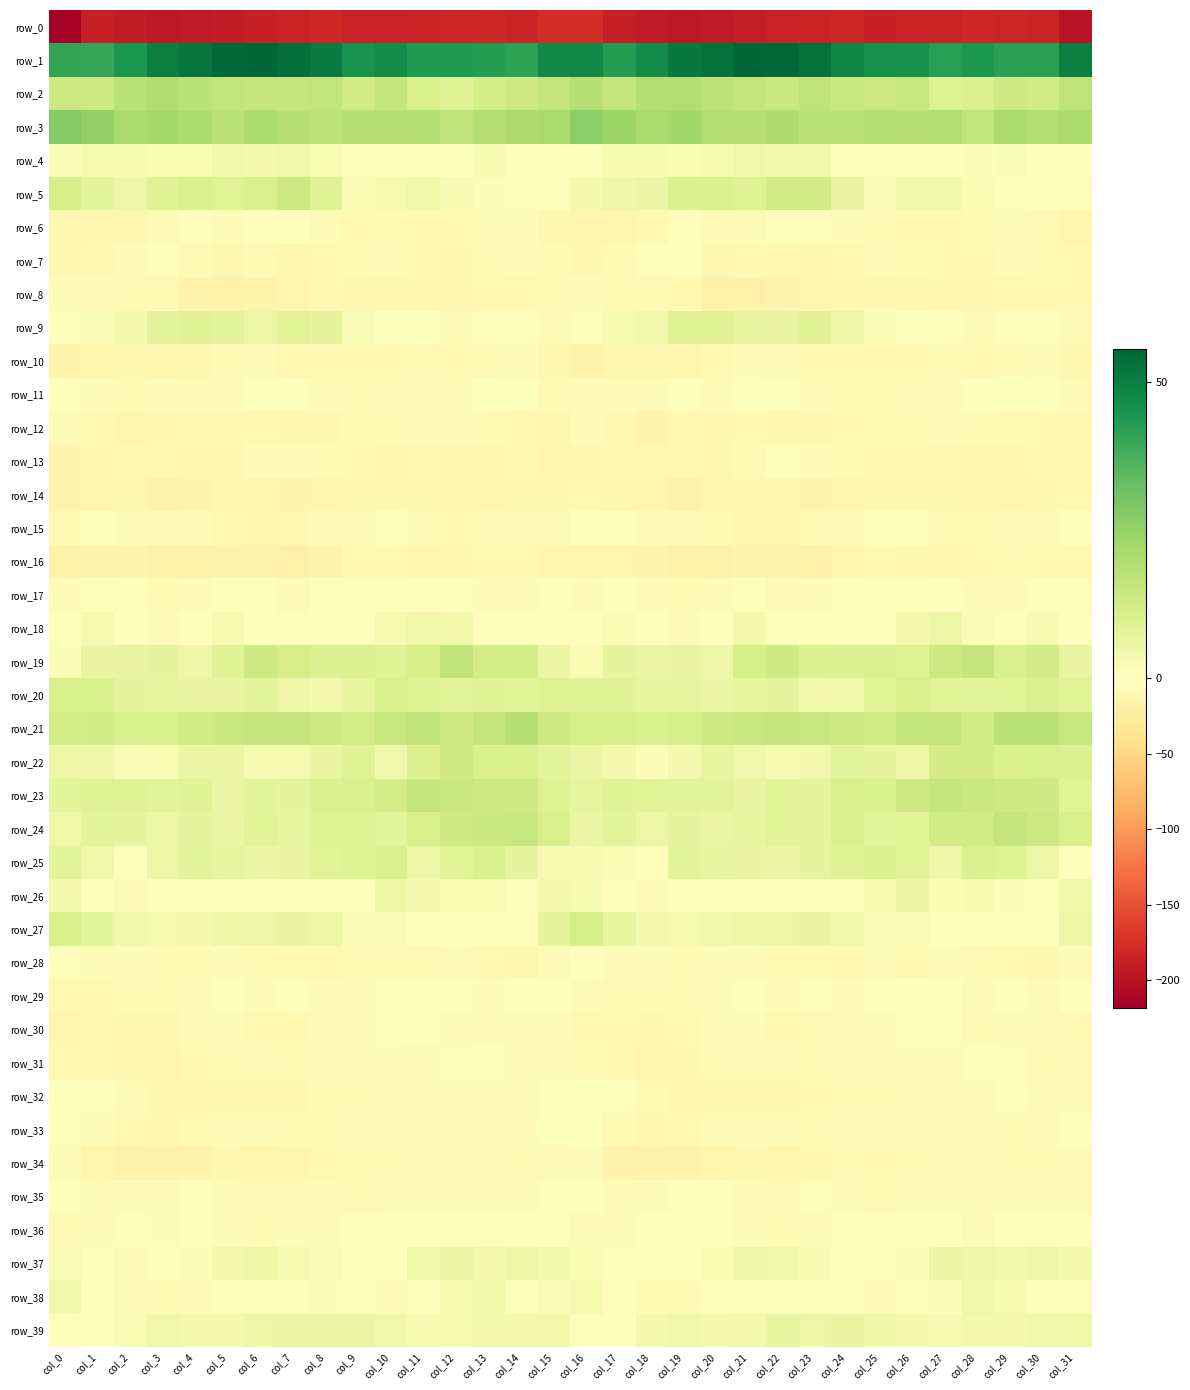

What is the difference between the maximum and minimum values in the row_9 series?

16.0